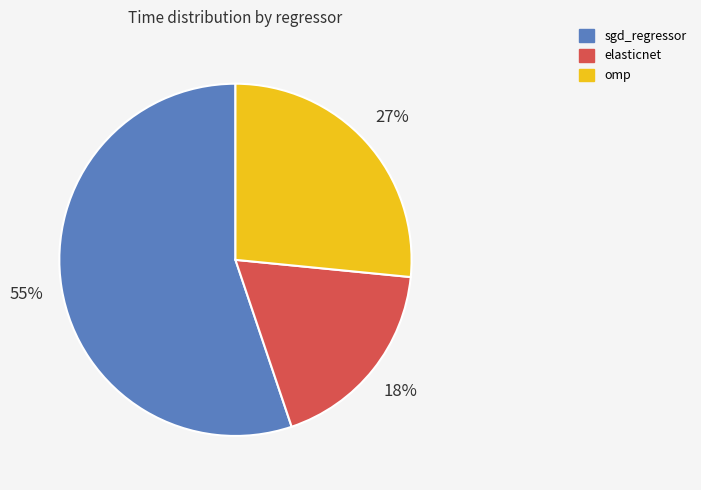

To the nearest percent, what portion does omp represent?

27%